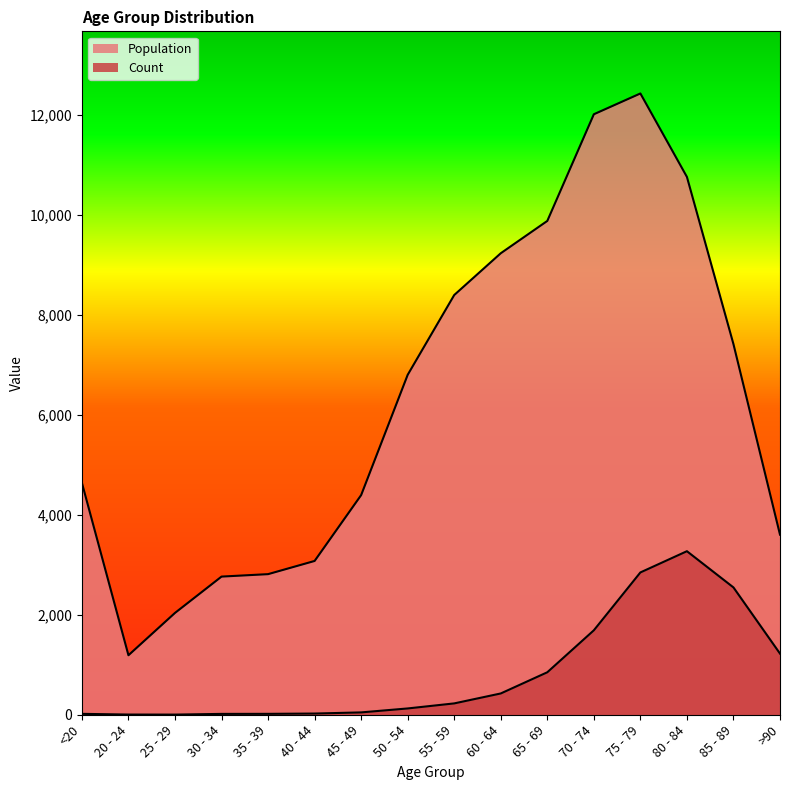

True or false: Population has more than 2 points higher than both neighbors.

False